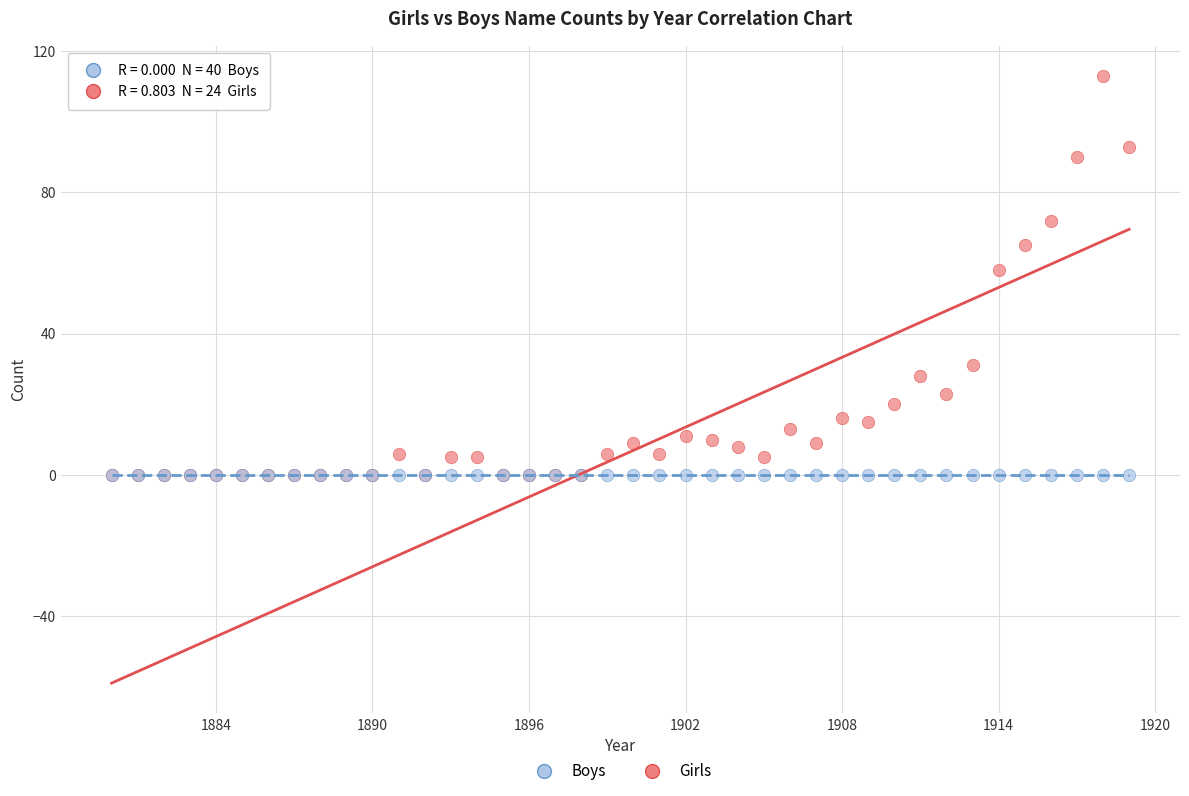

Across all series, what Y value is closest to 56?

58